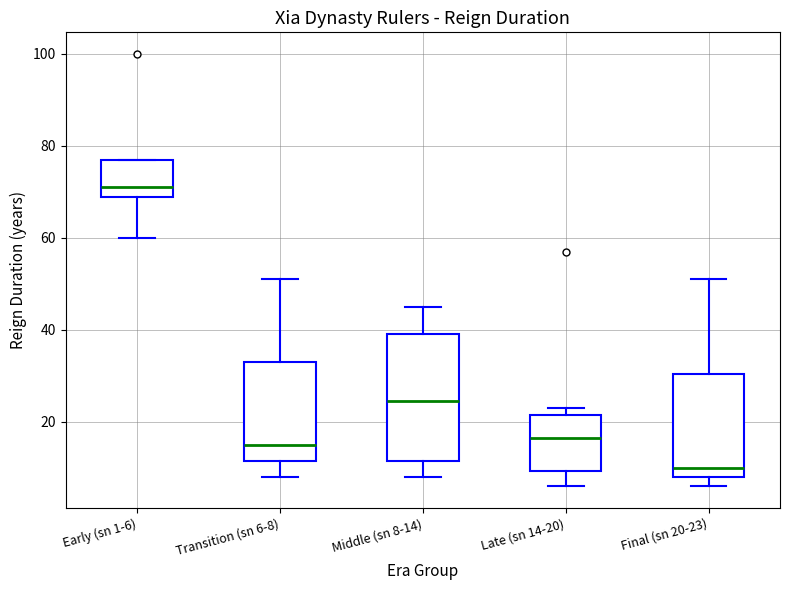

Comparing the boxes themselves (not the whiskers), which one is the tallest?

Middle (sn 8-14)